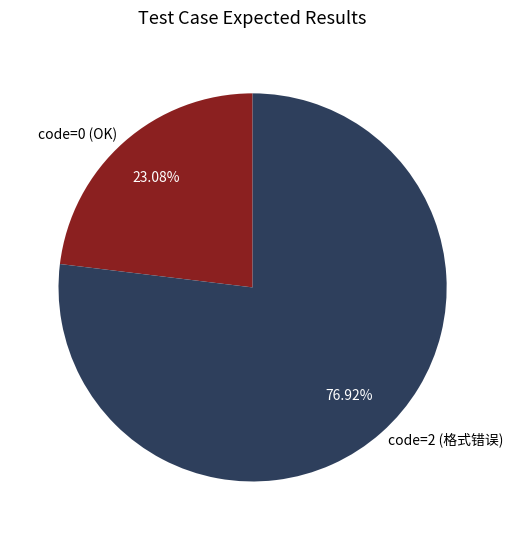

Between code=0 (OK) and code=2 (格式错误), which is larger?

code=2 (格式错误)